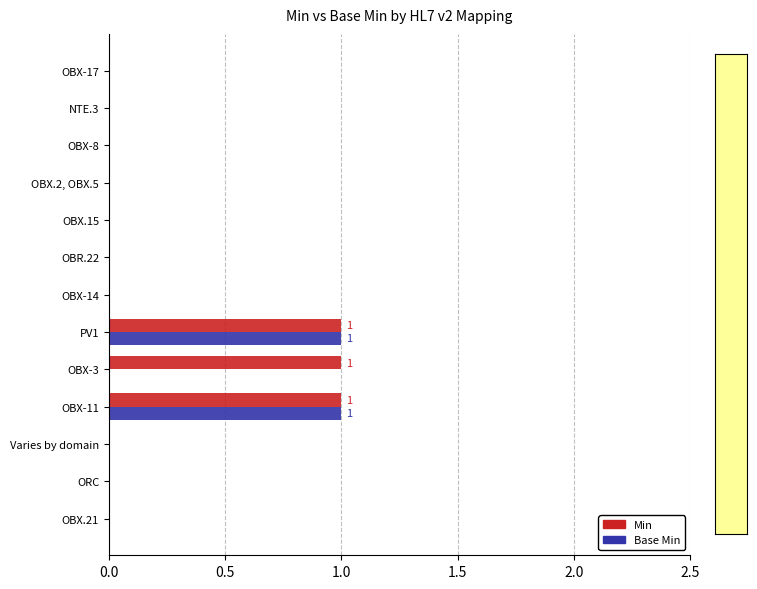

How many data points does each series have?

13